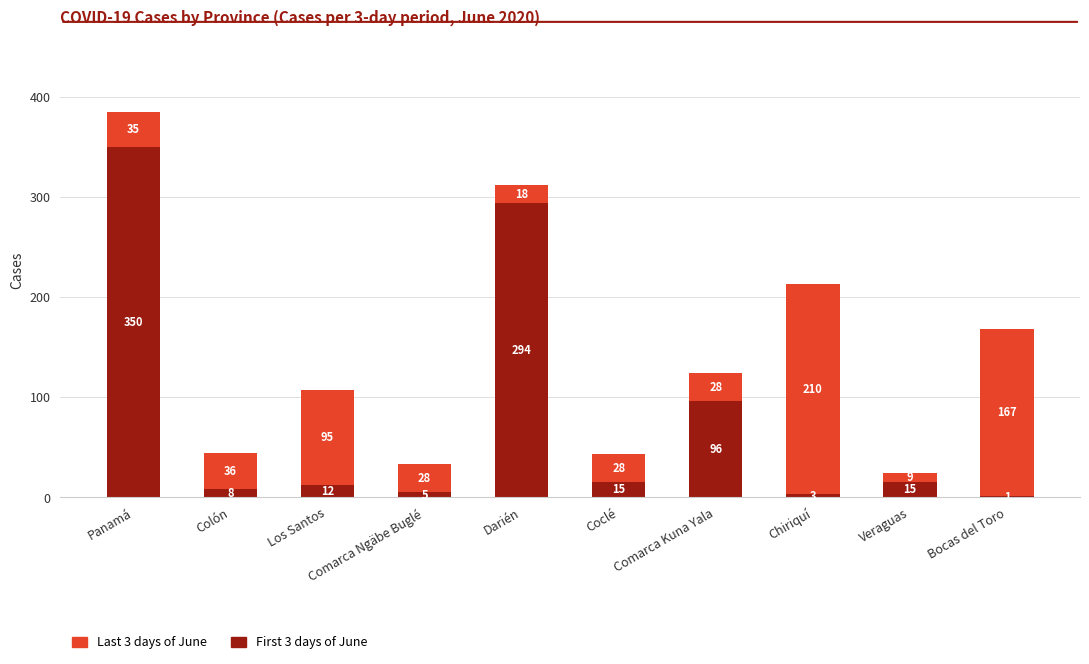

Count the number of categories in the chart.

10